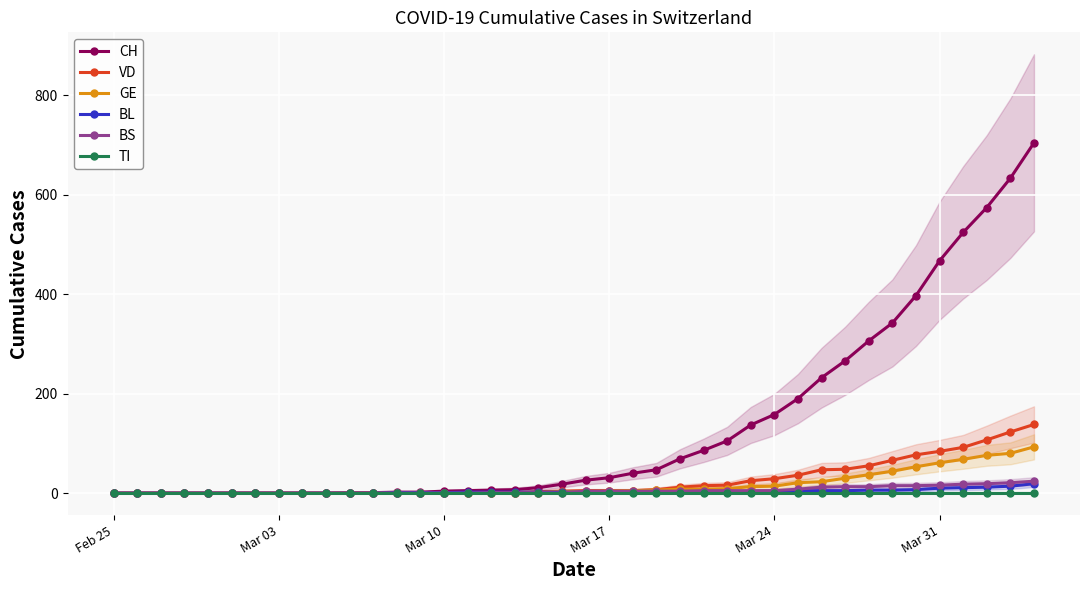

How many distinct data groups are displayed?

6